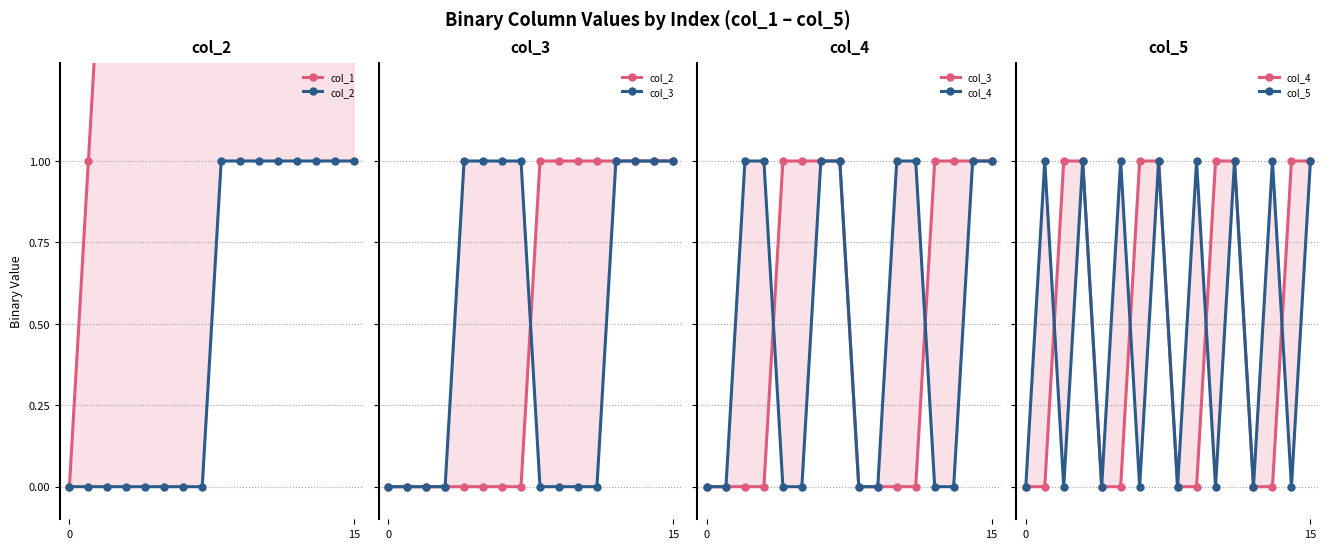

What is the label of the 14th point from the left?

13